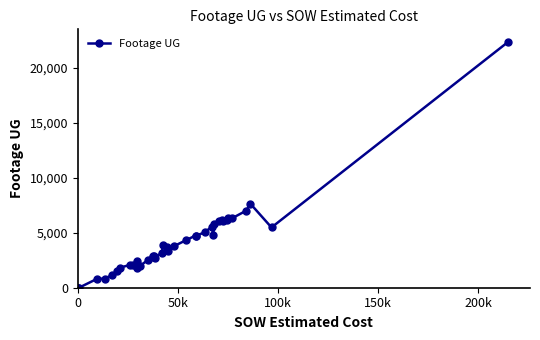

How many series are shown in this chart?

1